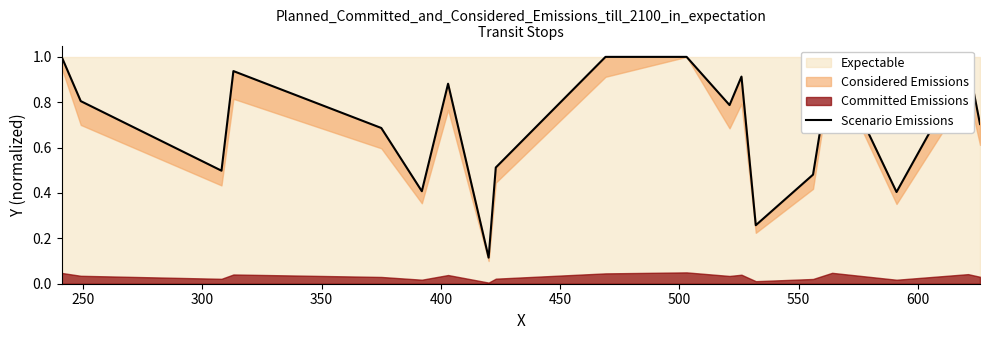

What is the difference between the second highest and second lowest values?

0.7